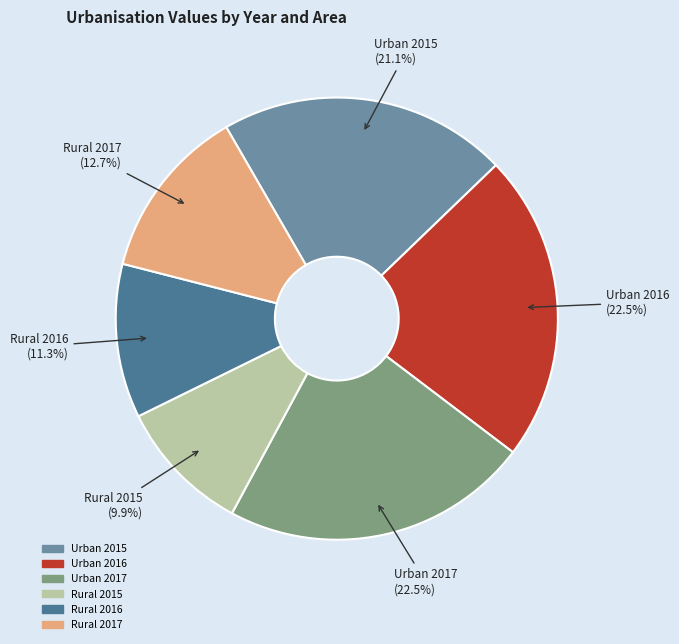

Approximately how many times larger is the value at Urban 2017 compared to Urban 2015?

1.1